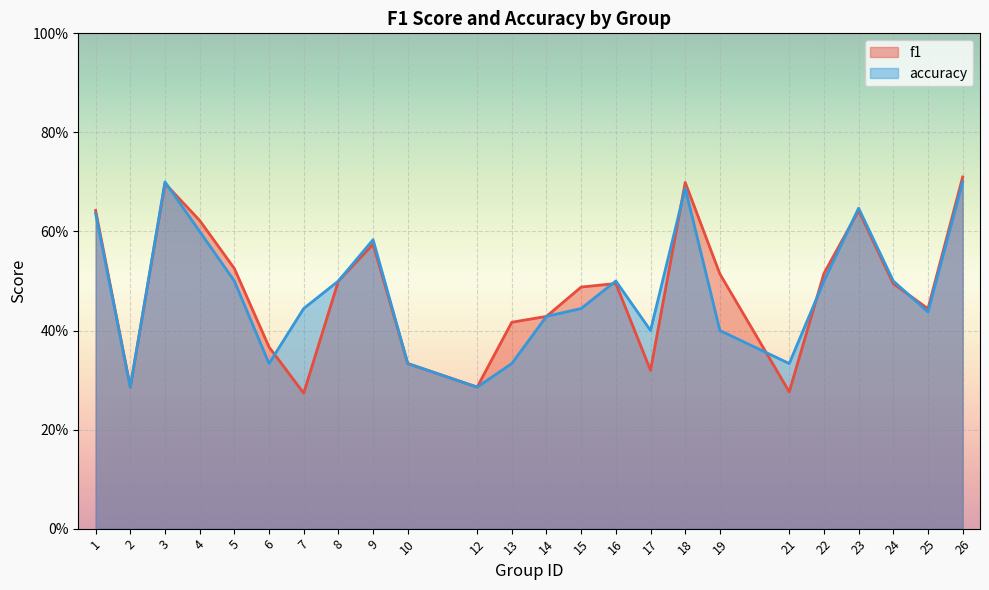

What is the average value of the accuracy series?

0.5